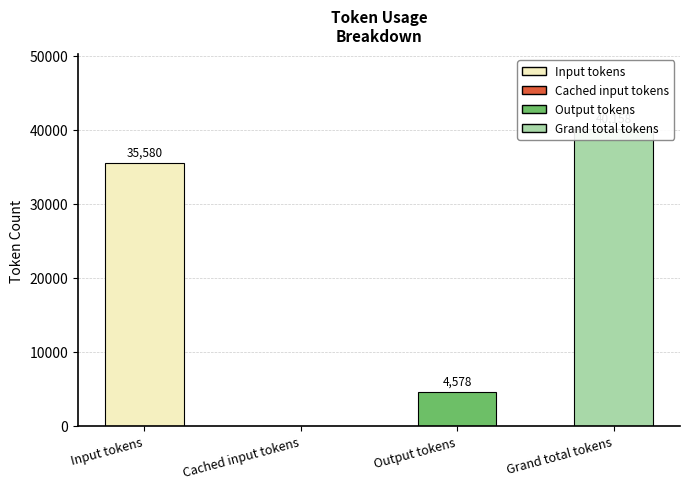

What is the sum of the values at Cached input tokens and Input tokens?

35580